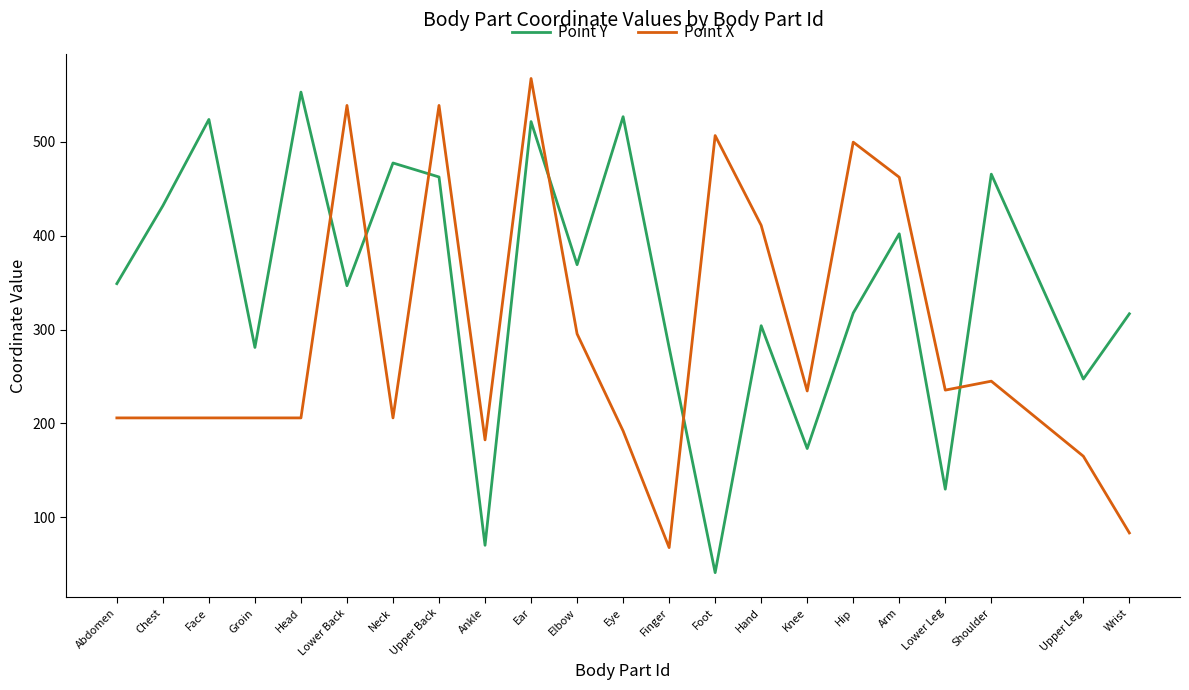

Which category has the lowest value in the Point Y series?

Foot